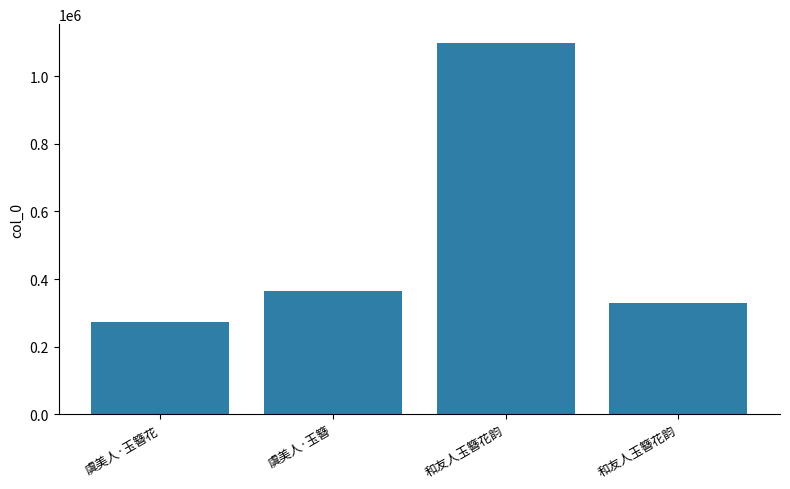

How many bars are there in total?

4